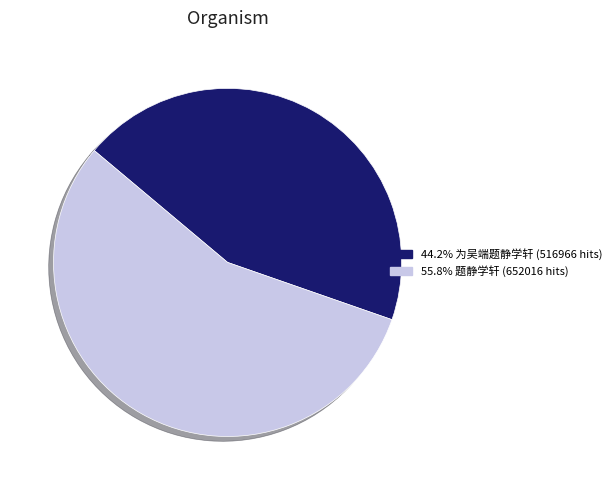

Is there any slice that represents more than half of the pie?

Yes